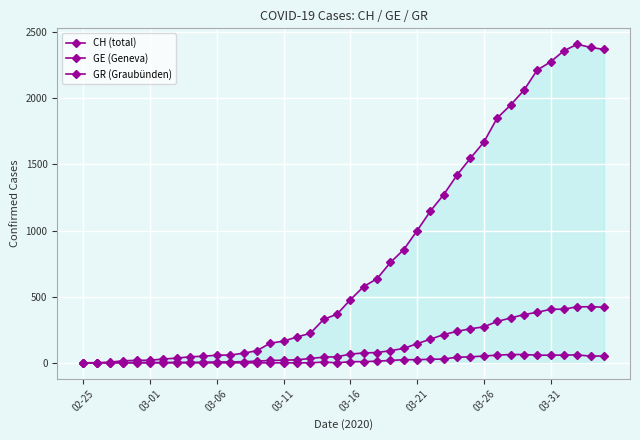

How many interior local peaks does the CH (total) series have?

1